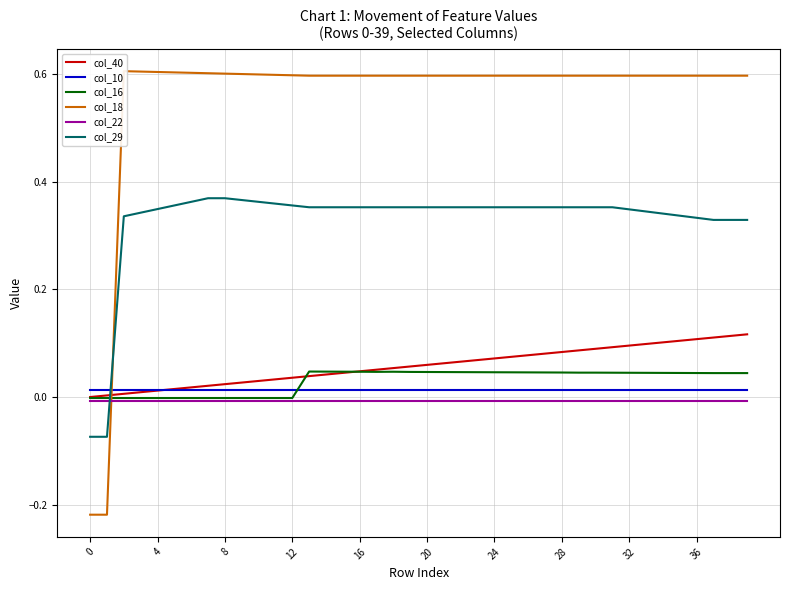

True or false: col_10 and col_22 cross at least once.

False